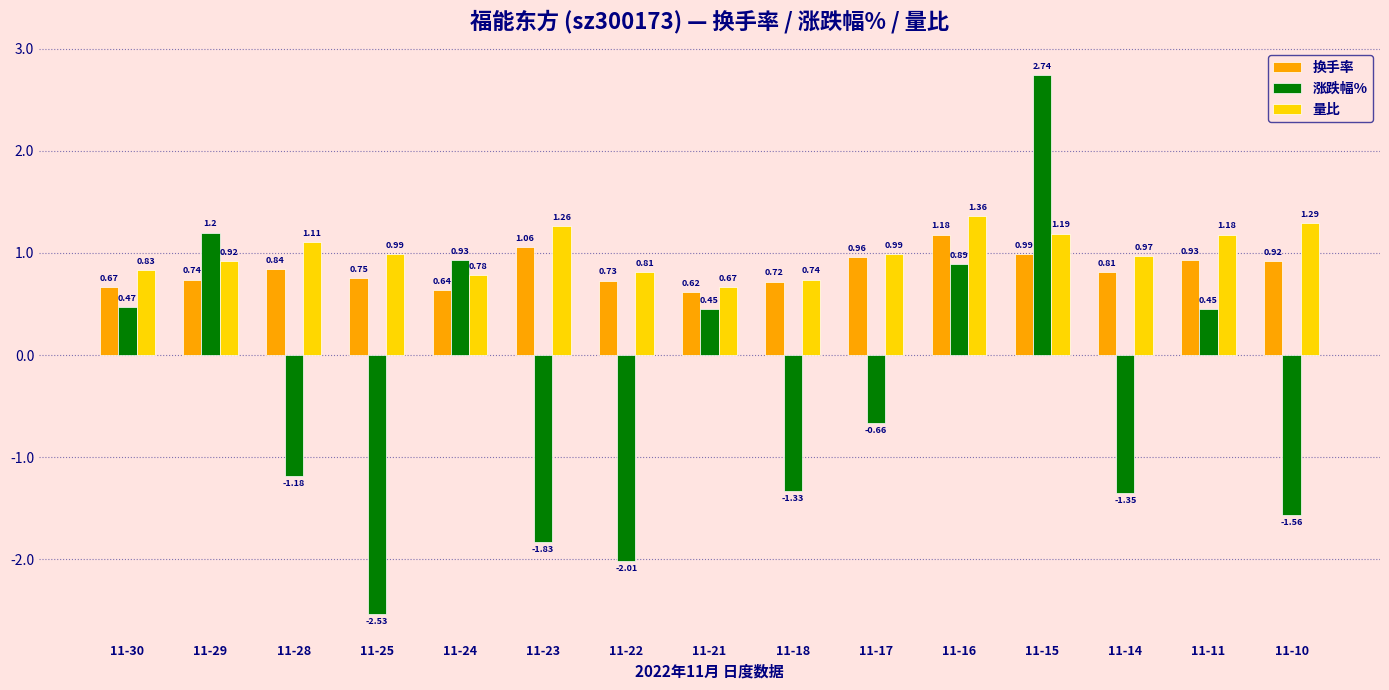

How many bars are there in each group?

3